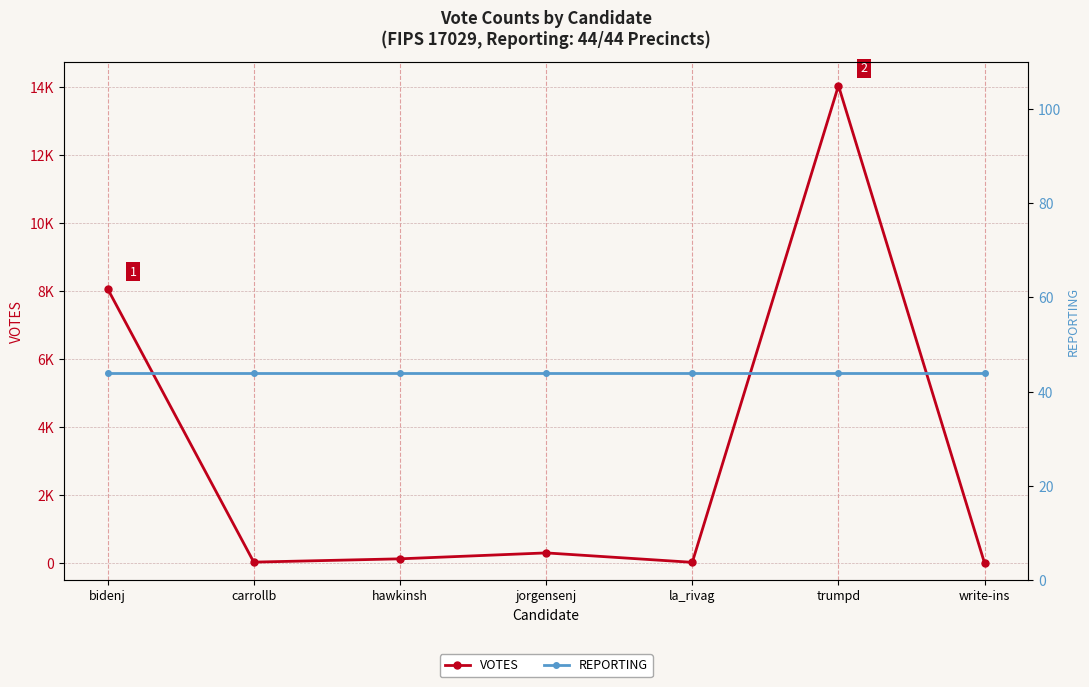

What is the difference between the second highest and minimum values in the VOTES series?

8067